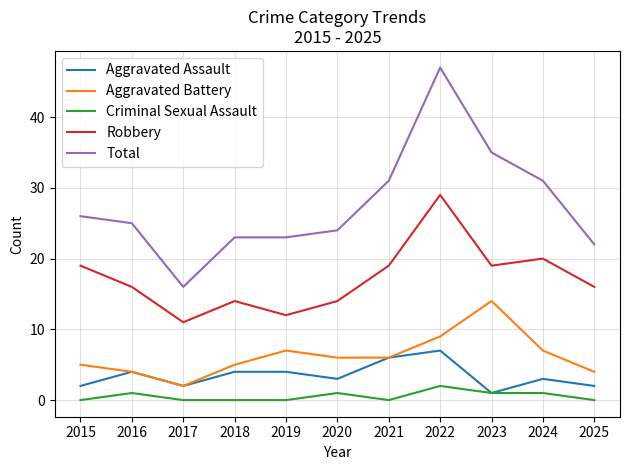

What value does the Aggravated Assault series have at 2018?

4